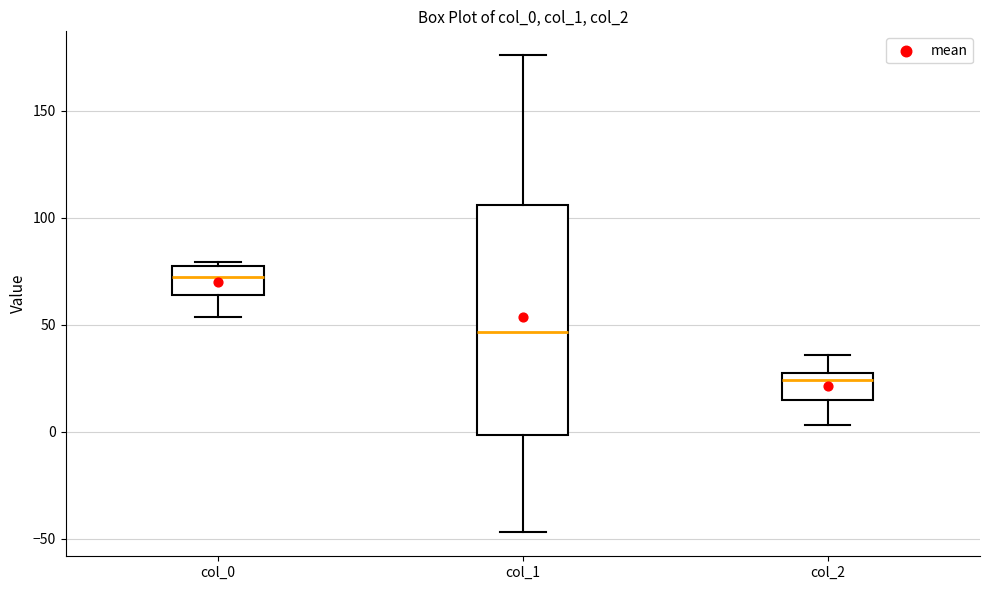

Reading left to right, transcribe this box plot: for each box, give where its median line is, the range the box spans, and where its two whiskers end, as read against the y-axis. The values are not printed on the chart, so give them approximately, as read against the axis.

col_0: median 70, box 65 to 75, whiskers 55 to 80
col_1: median 45, box 0 to 105, whiskers -45 to 175
col_2: median 25, box 15 to 30, whiskers 5 to 35